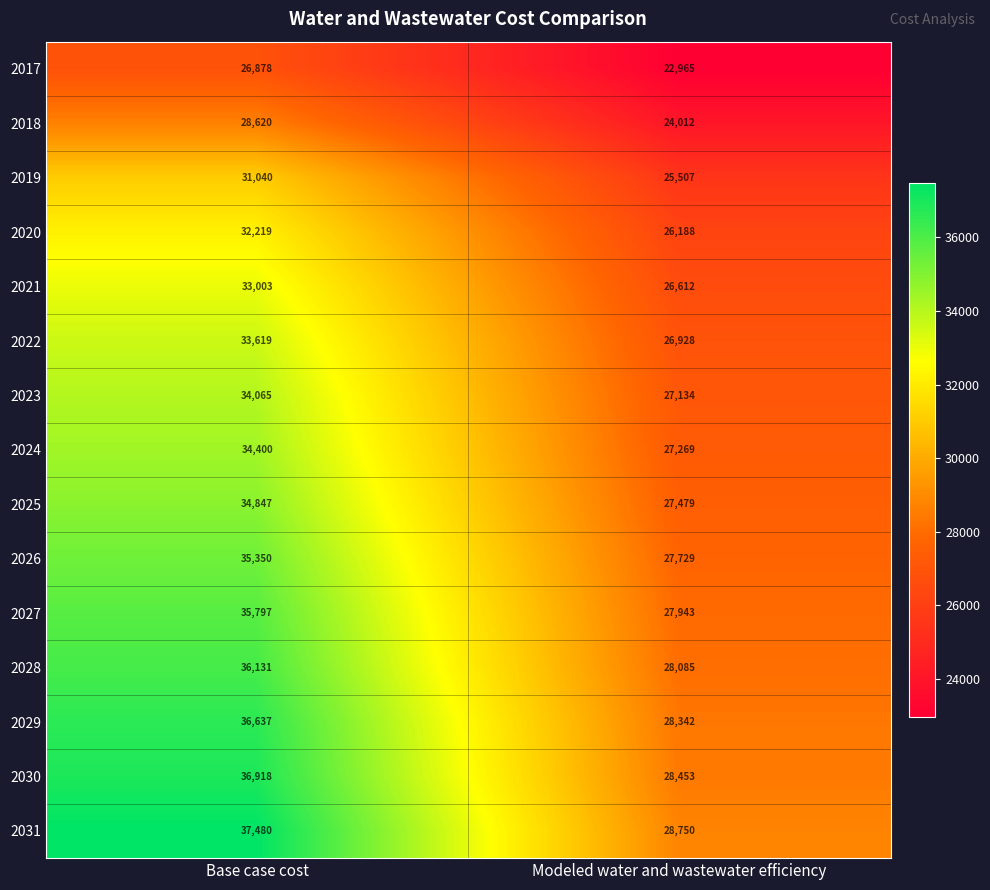

What is the total value across all series at Base case cost?

507004